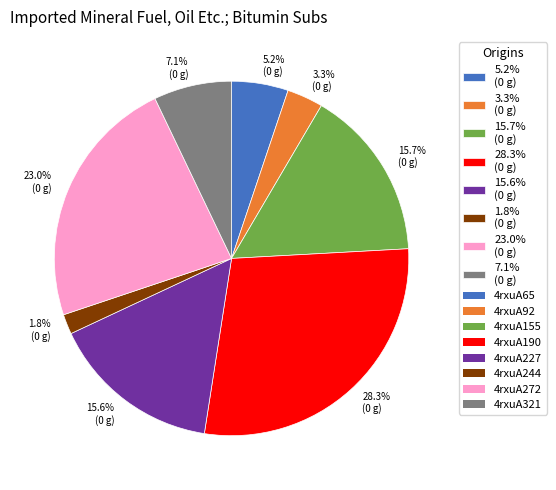

What is the largest slice in the pie chart?

28.3% (0 g)